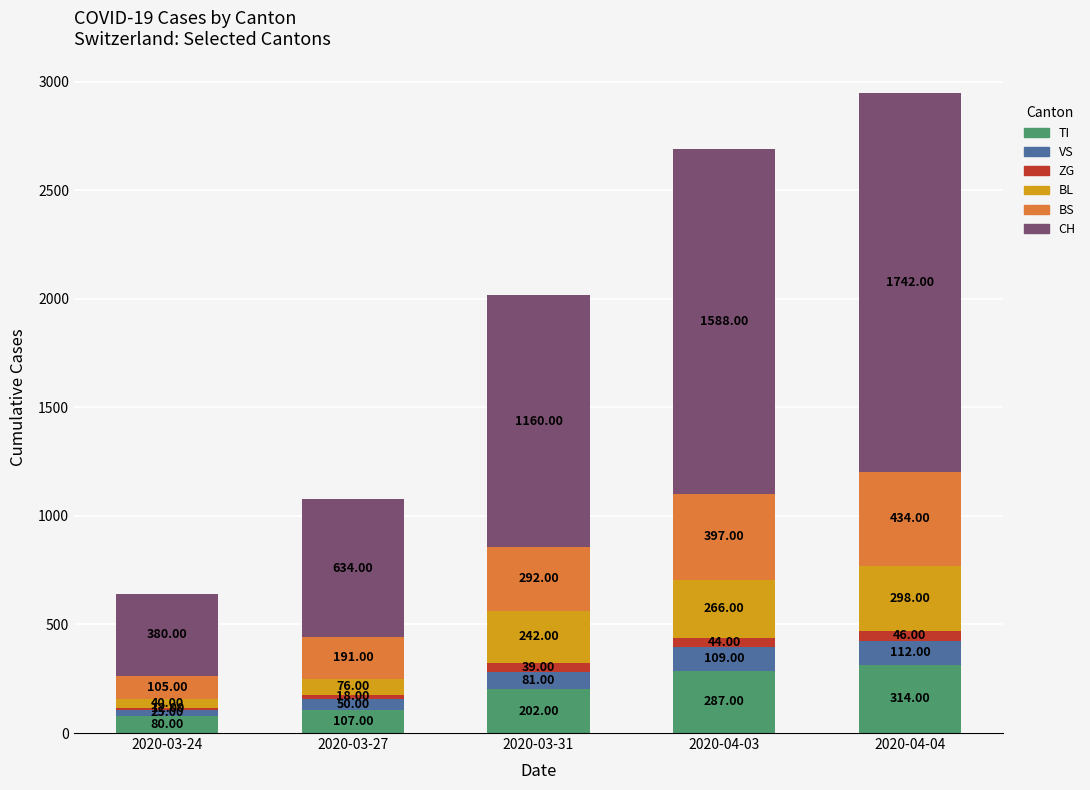

At which category is the sum across all series the highest?

2020-04-04